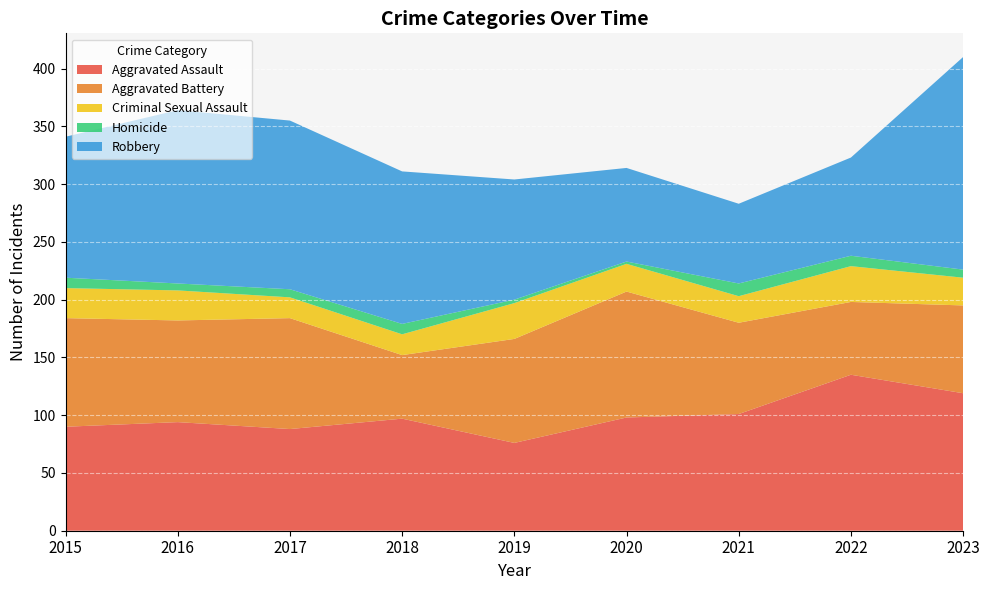

Reading left to right, what are all the values shown in this chart?

Aggravated Assault: 2015=90	2016=94	2017=88	2018=97	2019=76	2020=98	2021=101	2022=135	2023=119
Aggravated Battery: 2015=94	2016=88	2017=96	2018=55	2019=90	2020=109	2021=79	2022=63	2023=76
Criminal Sexual Assault: 2015=26	2016=26	2017=18	2018=18	2019=31	2020=24	2021=23	2022=31	2023=24
Homicide: 2015=9	2016=6	2017=7	2018=9	2019=3	2020=2	2021=11	2022=9	2023=7
Robbery: 2015=122	2016=150	2017=146	2018=132	2019=104	2020=81	2021=69	2022=85	2023=184